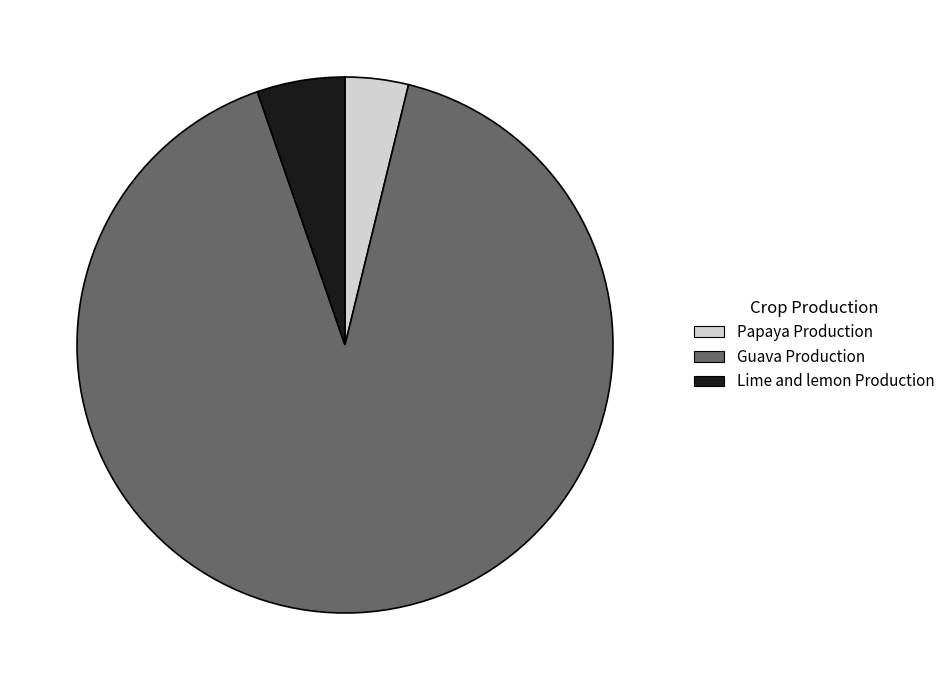

Is the sum of Guava Production and Papaya Production greater than half?

Yes